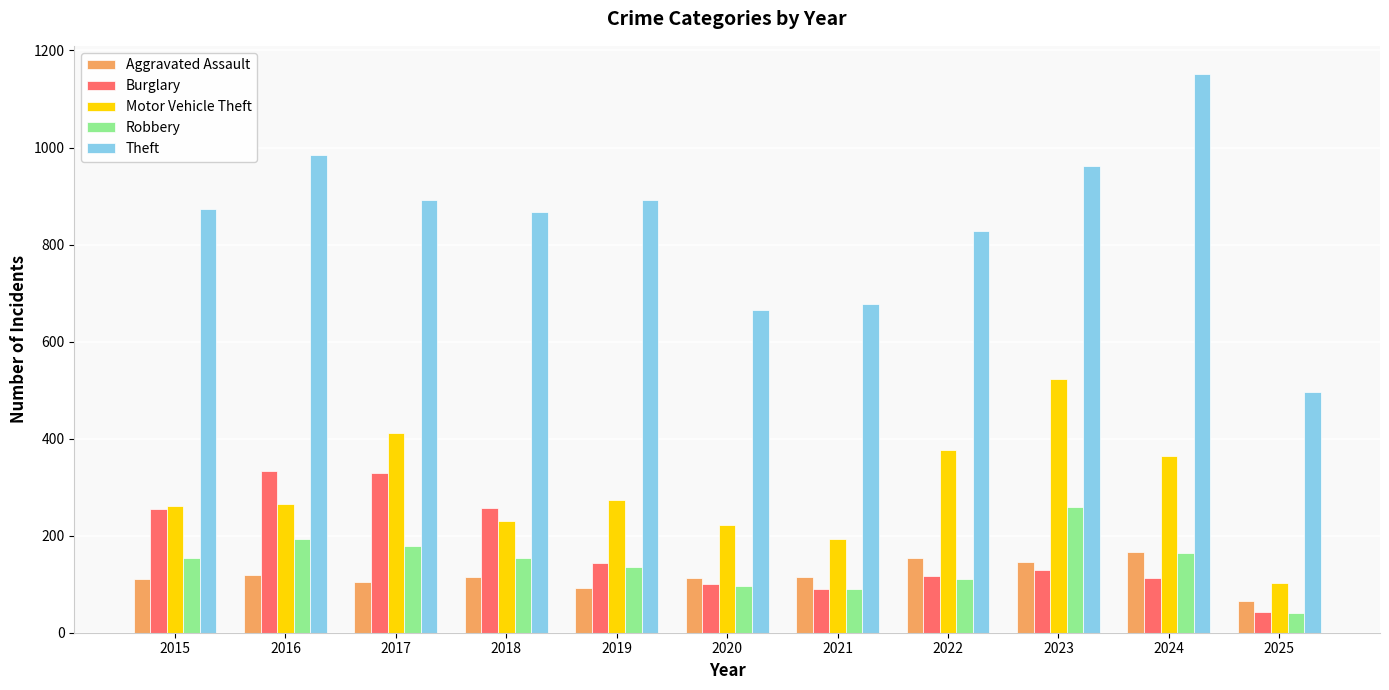

What is the smallest value displayed?

41